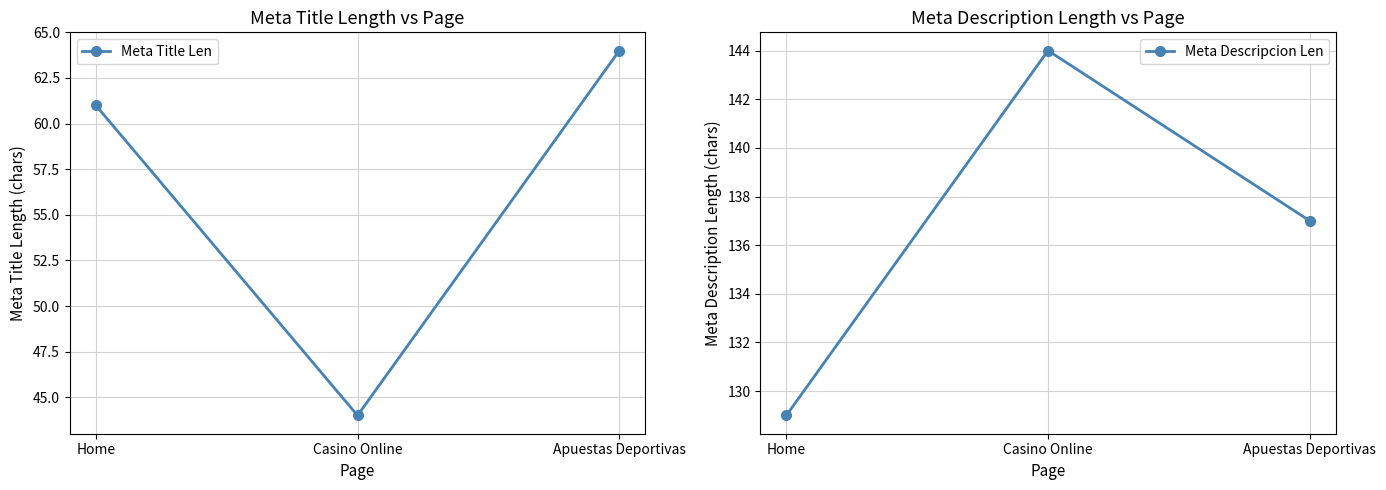

What are all the series names shown in the legend?

Meta Title Len, Meta Descripcion Len